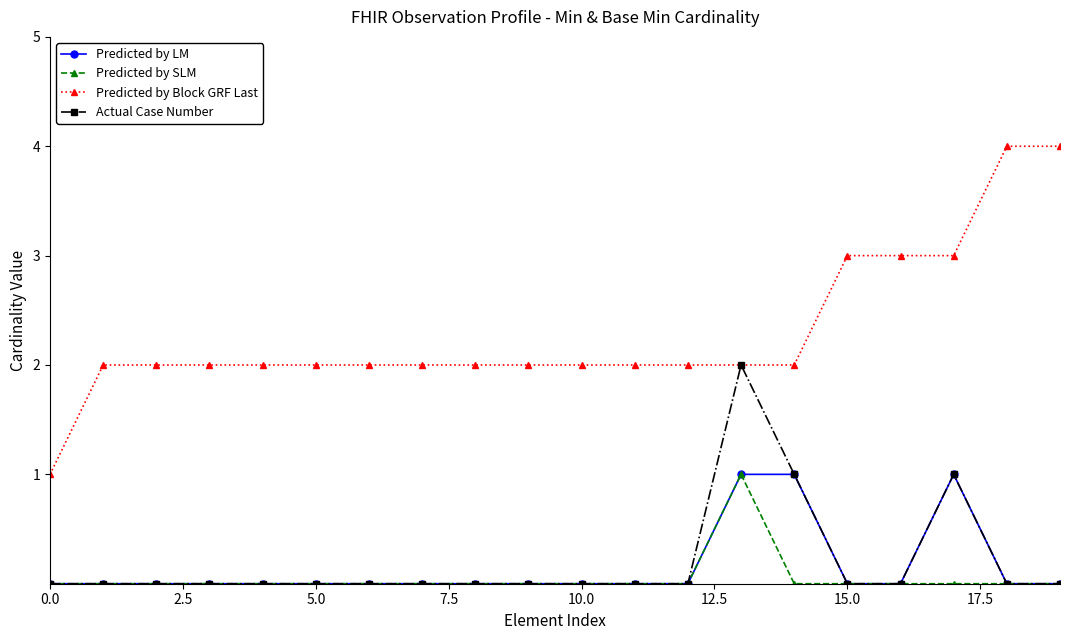

What is the maximum value shown in the chart?

4